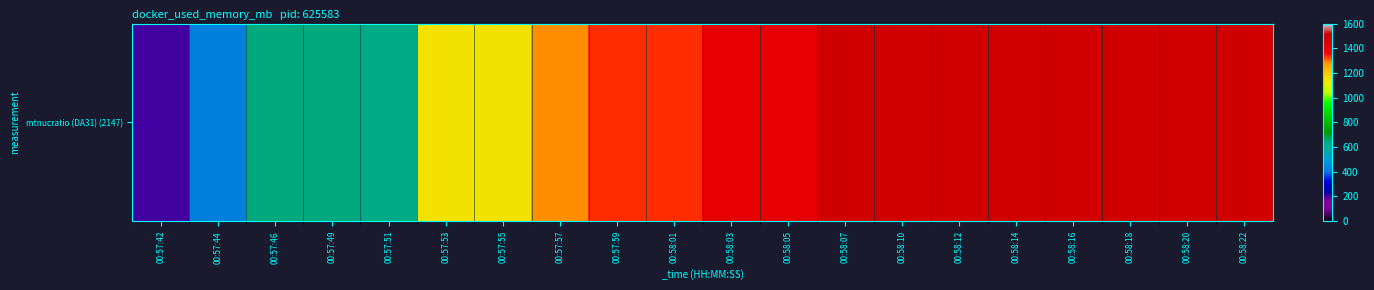

Is it true that the value at 00:58:16 is 1496.0?

True